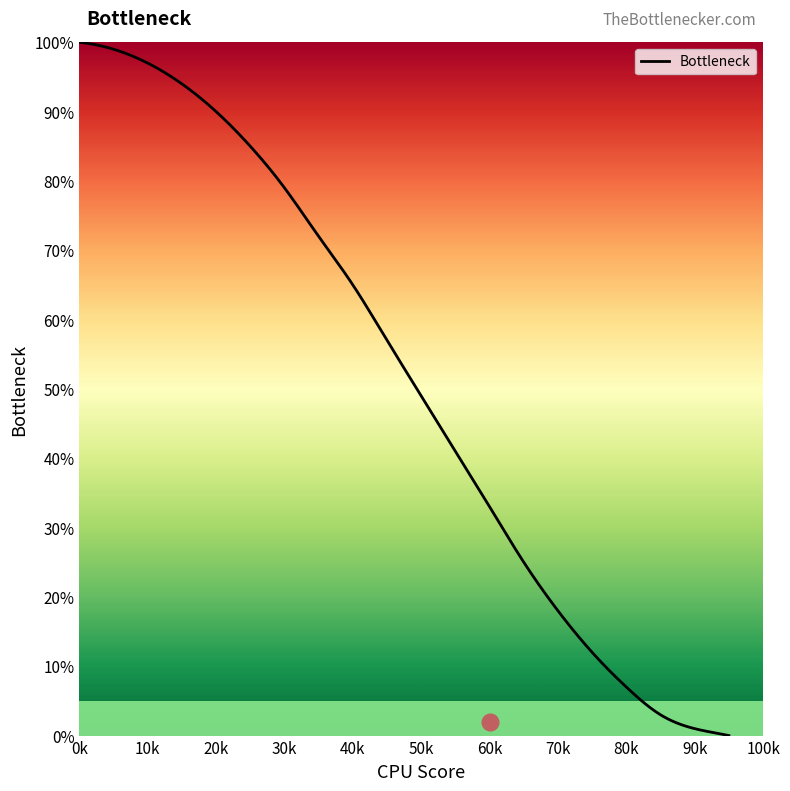

What is the maximum value shown in the chart?

100.0